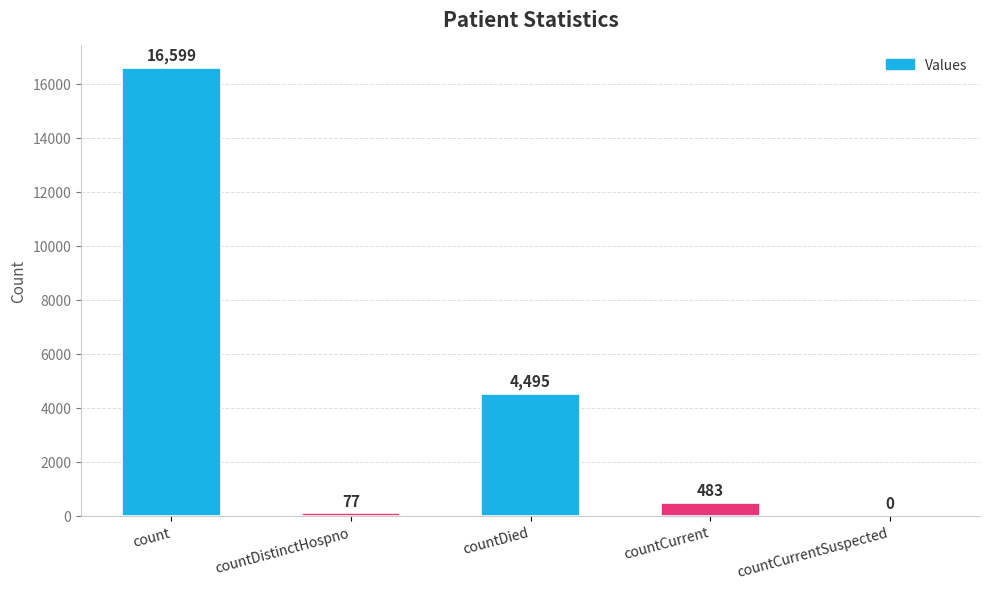

What is the change in value from countDied to countCurrentSuspected?

-4495